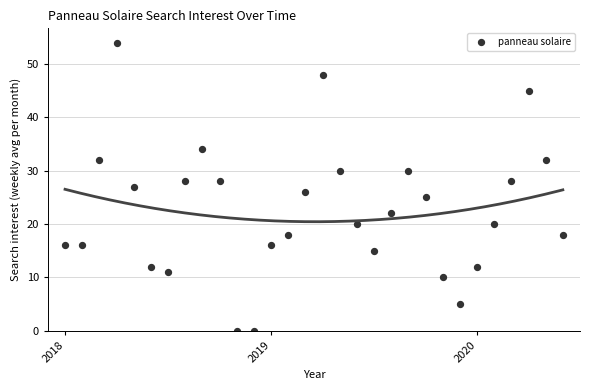

Between 10 and 14, which is larger?

14